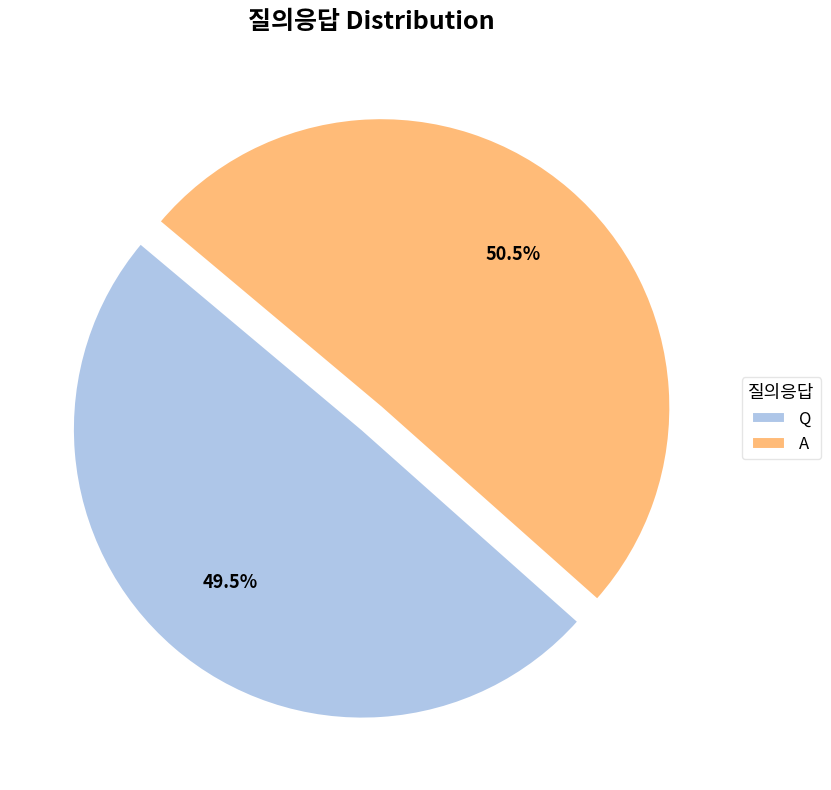

Rank the categories by value from highest to lowest.

A, Q